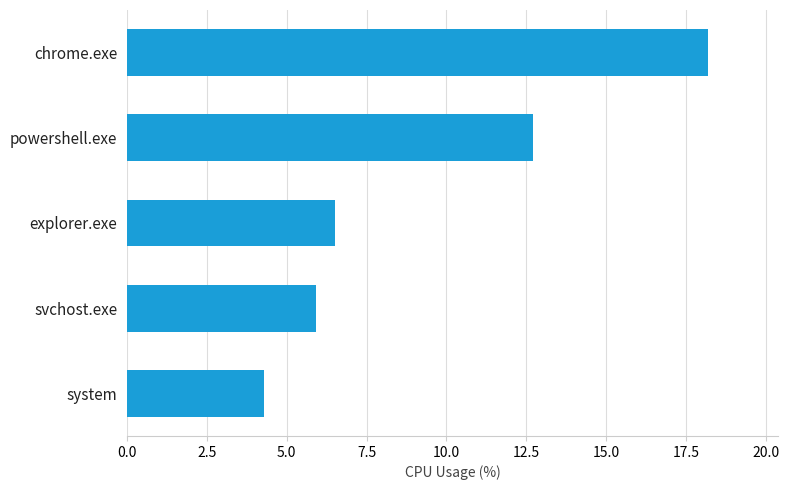

List the labels in order of value, smallest first.

system, svchost.exe, explorer.exe, powershell.exe, chrome.exe